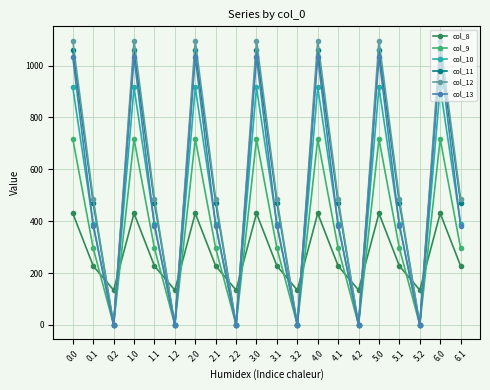

What is the maximum value for col_13?

1032.9